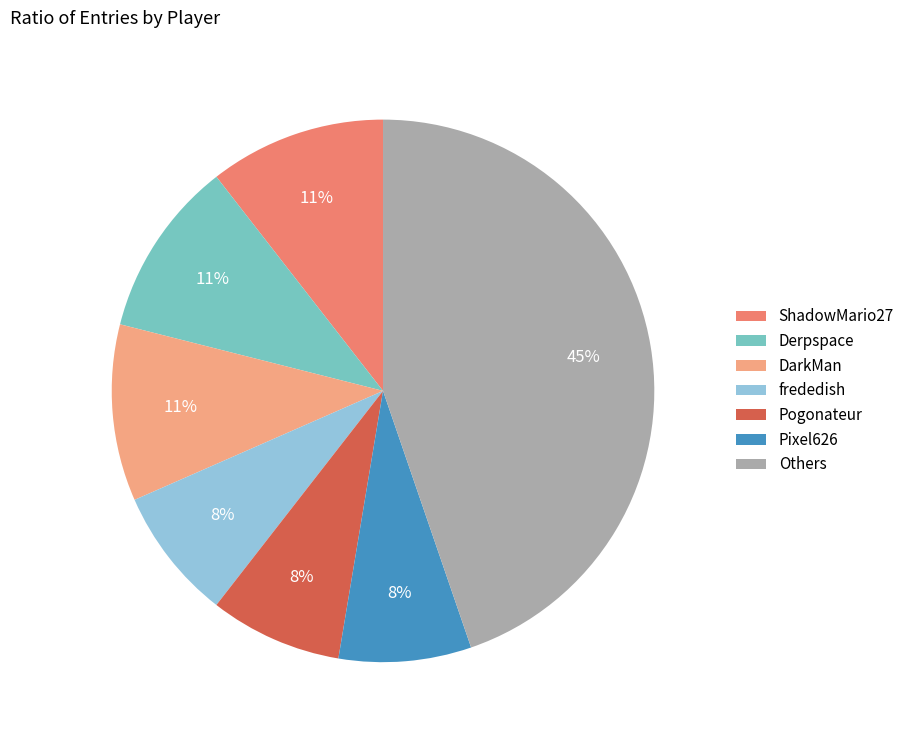

What is the largest slice in the pie chart?

Others